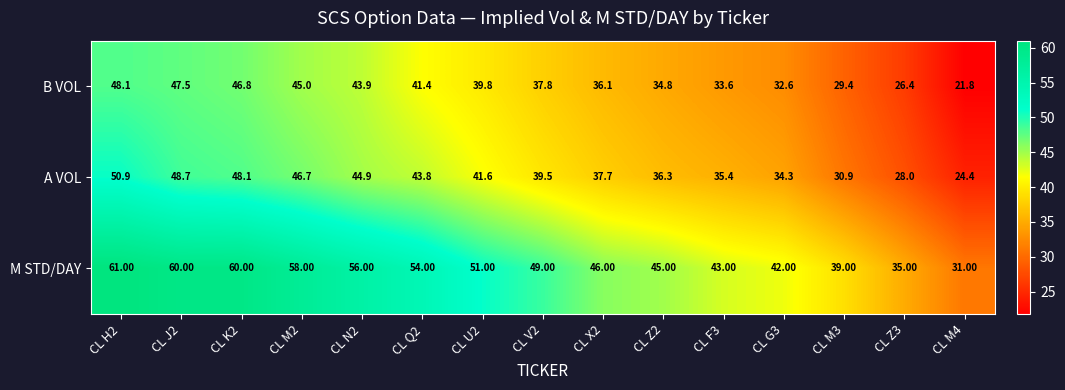

What is the sum of the M STD/DAY values at CL H2 and CL M2?

119.0